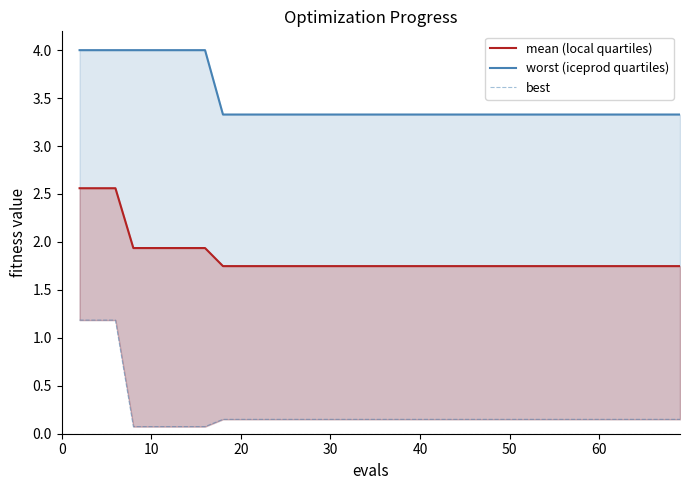

True or false: mean (local quartiles) and worst (iceprod quartiles) intersect in this chart.

False